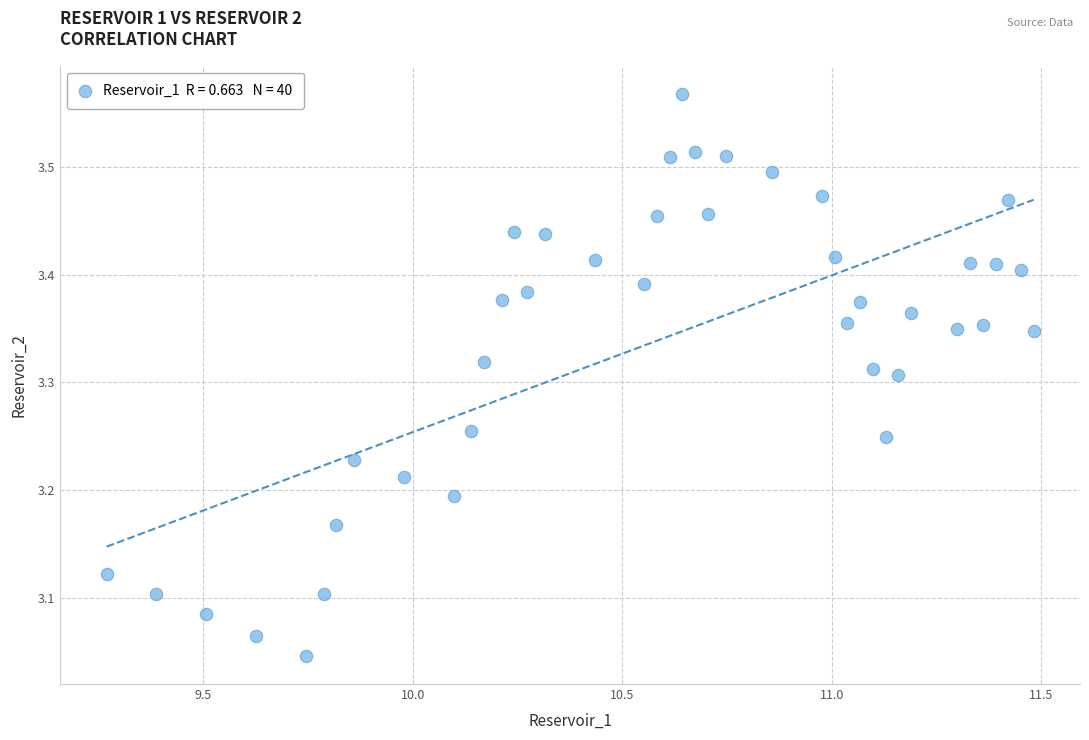

What is the range of X values (max minus min)?

2.2